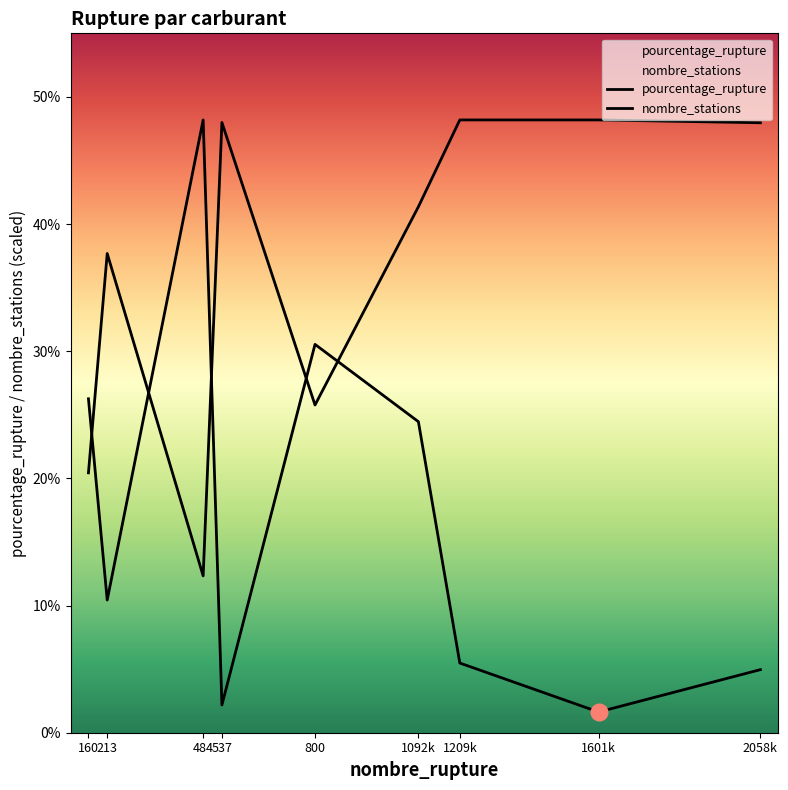

How many interior local valleys does the nombre_stations series have?

2